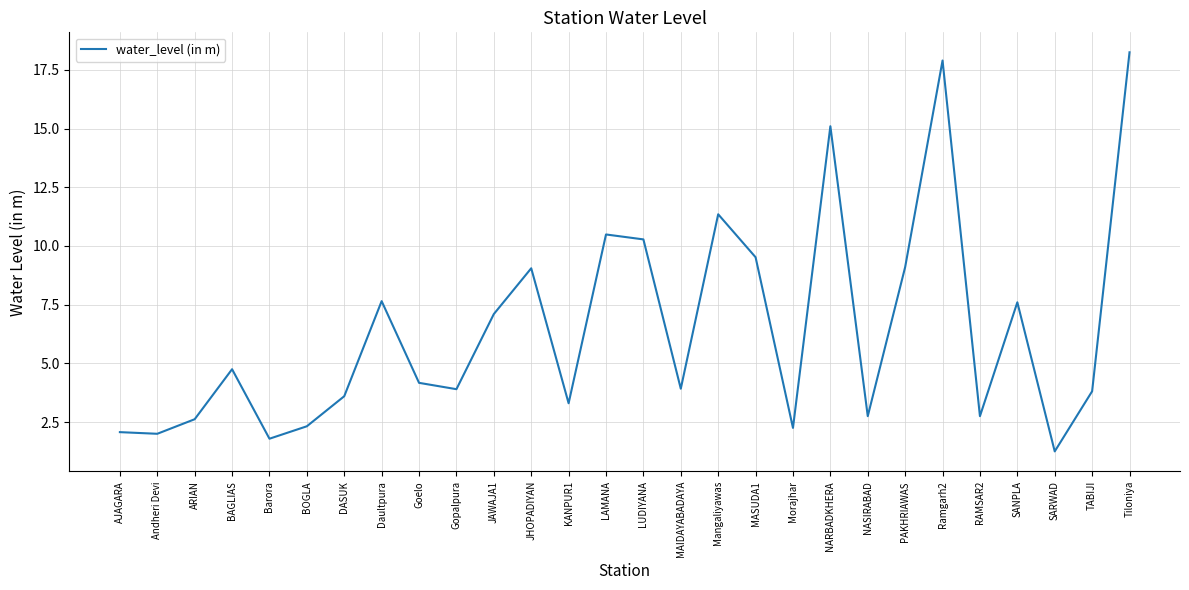

What is the difference between the second highest and second lowest values?

16.1